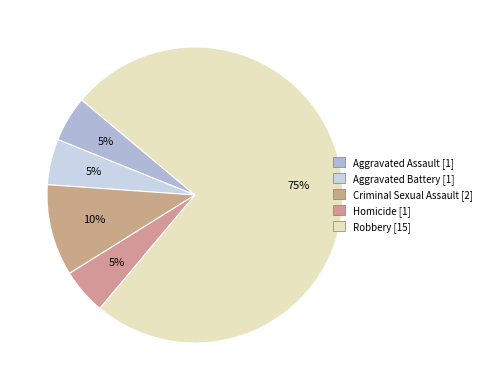

The Aggravated Battery slice represents 5% of the pie. True or false?

True